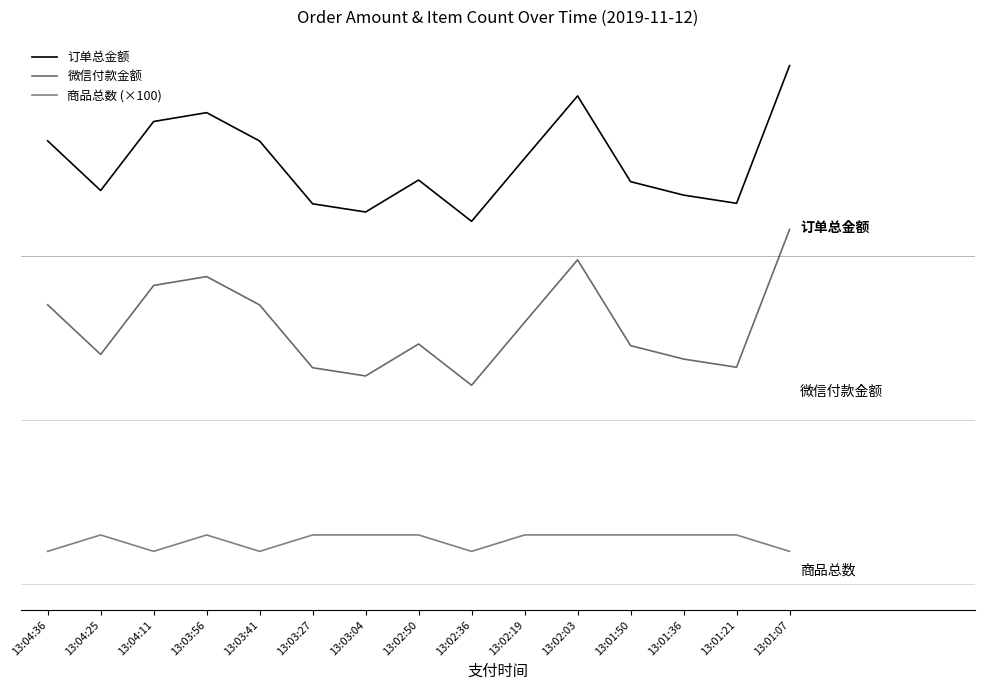

What is the label of the 4th point from the right?

13:01:50